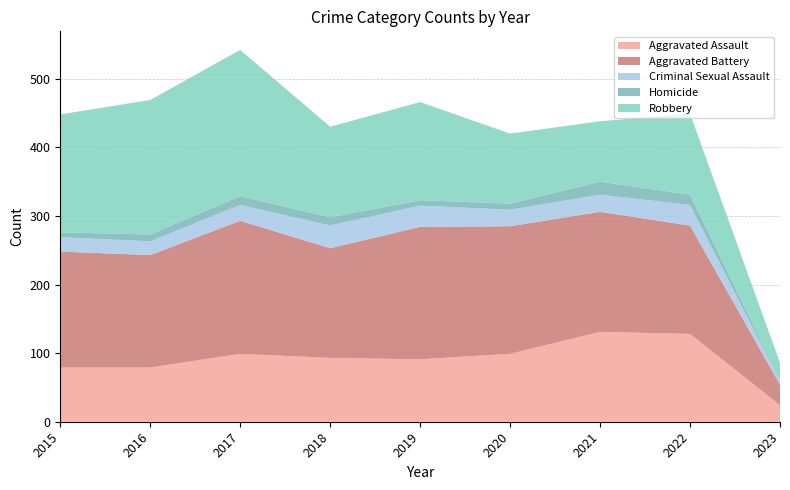

Reading left to right, extract all data points from this chart.

Aggravated Assault: 79	79	99	93	91	99	131	128	24
Aggravated Battery: 169	164	194	160	193	186	175	158	30
Criminal Sexual Assault: 21	20	23	33	31	24	25	30	5
Homicide: 7	10	13	12	8	9	19	15	2
Robbery: 172	196	213	132	143	102	88	118	25